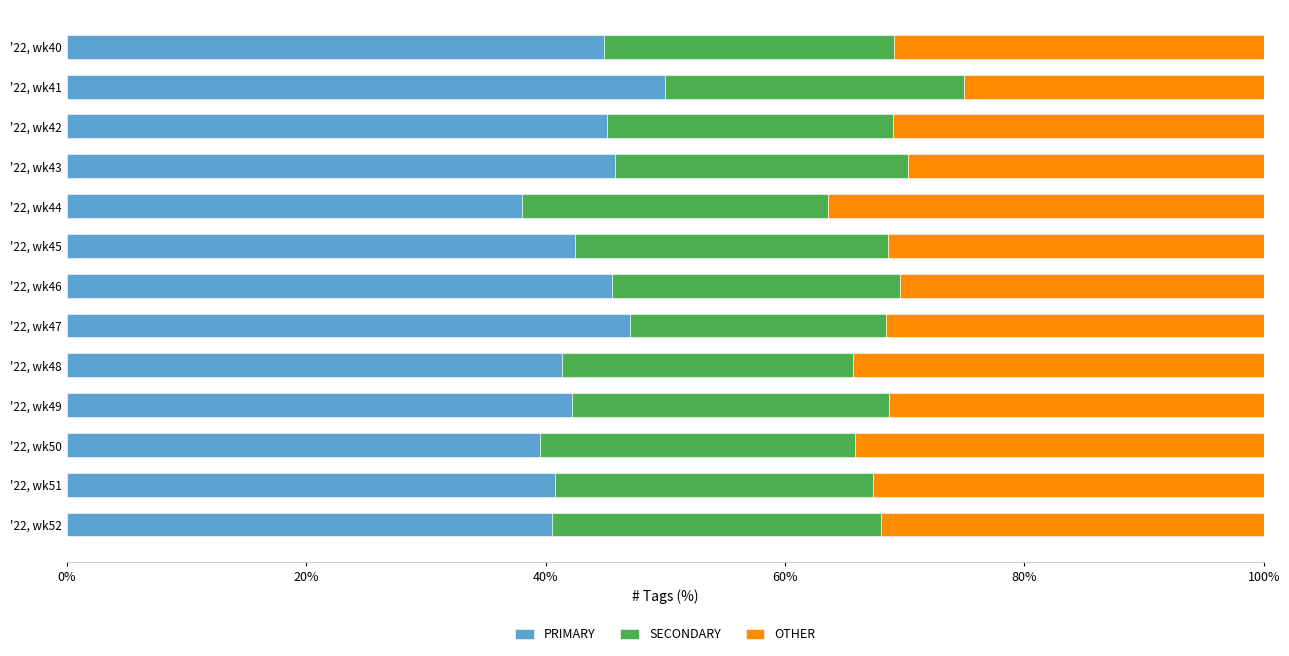

What is the highest value of the PRIMARY series?

50.0